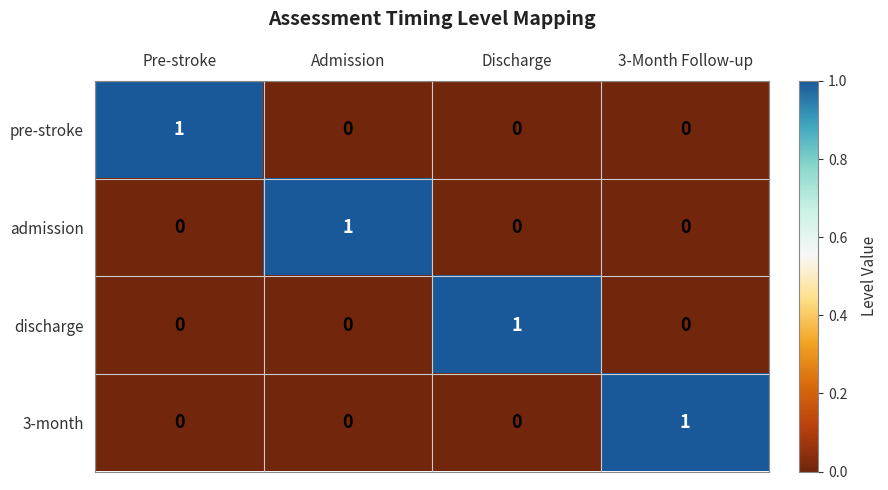

At how many categories does at least one series exceed 0?

4